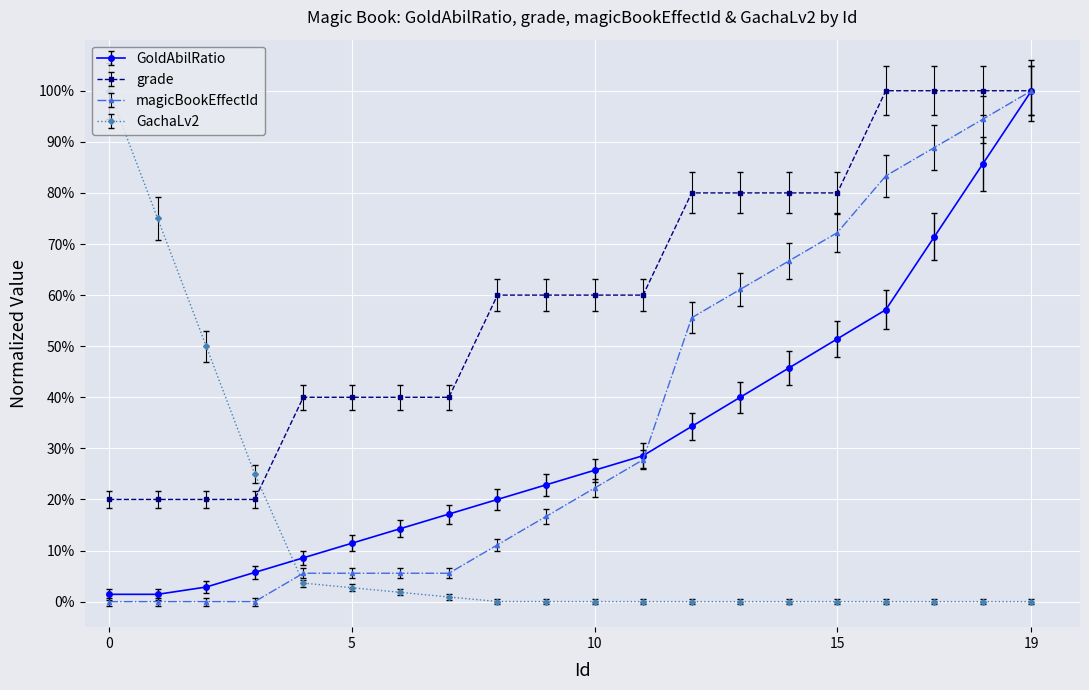

Which series ends up on top after the final intersection of GachaLv2 and magicBookEffectId?

magicBookEffectId